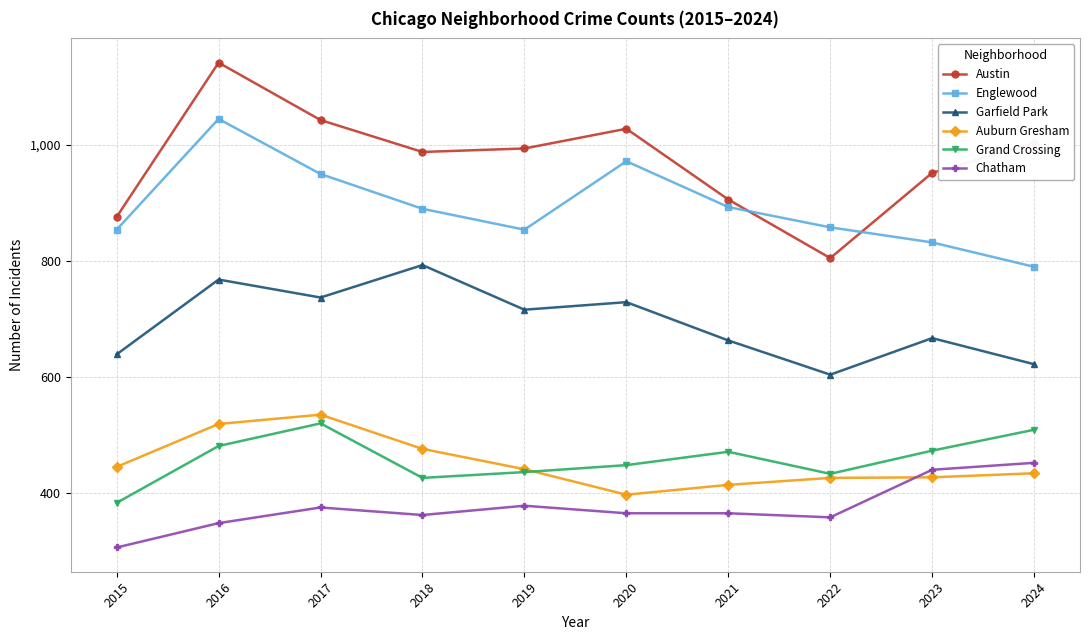

What is the sum of all Auburn Gresham values?

4514